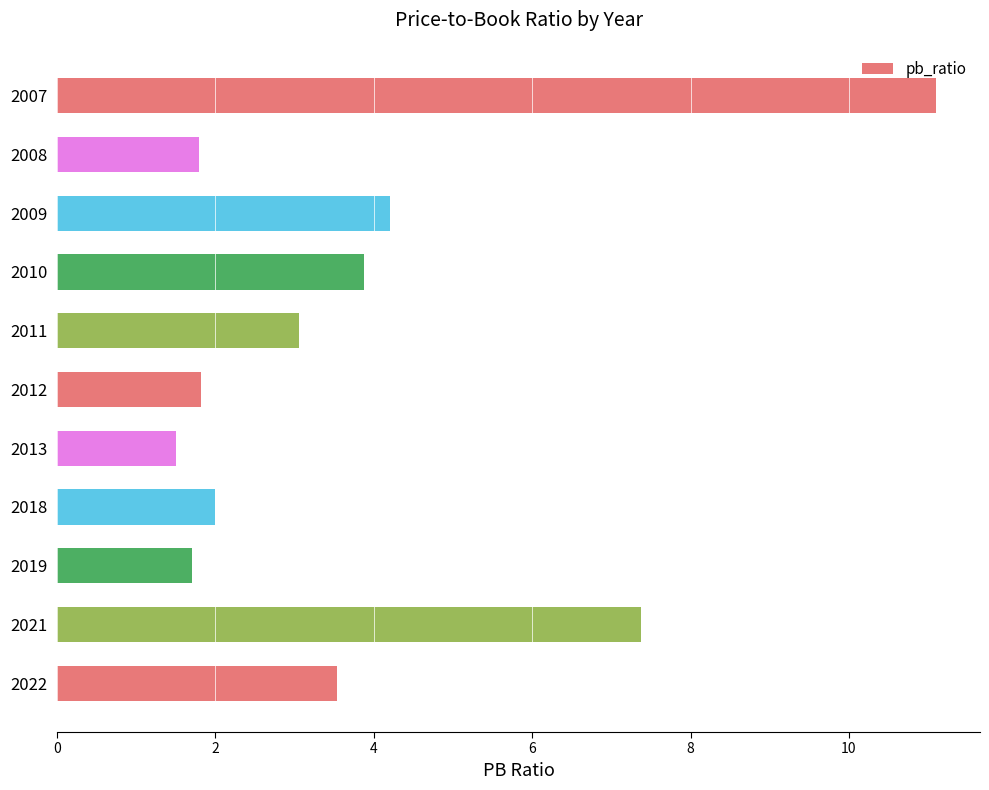

What is the difference between the second highest and second lowest values?

5.7